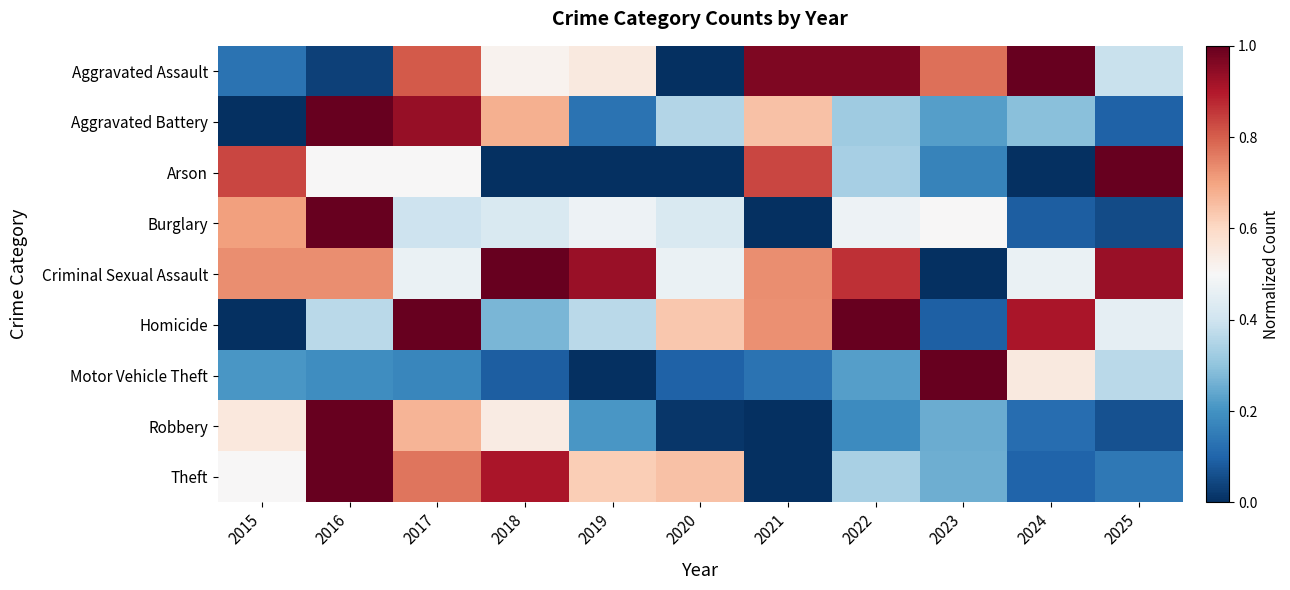

At which category does the chart reach its peak across all series?

2024